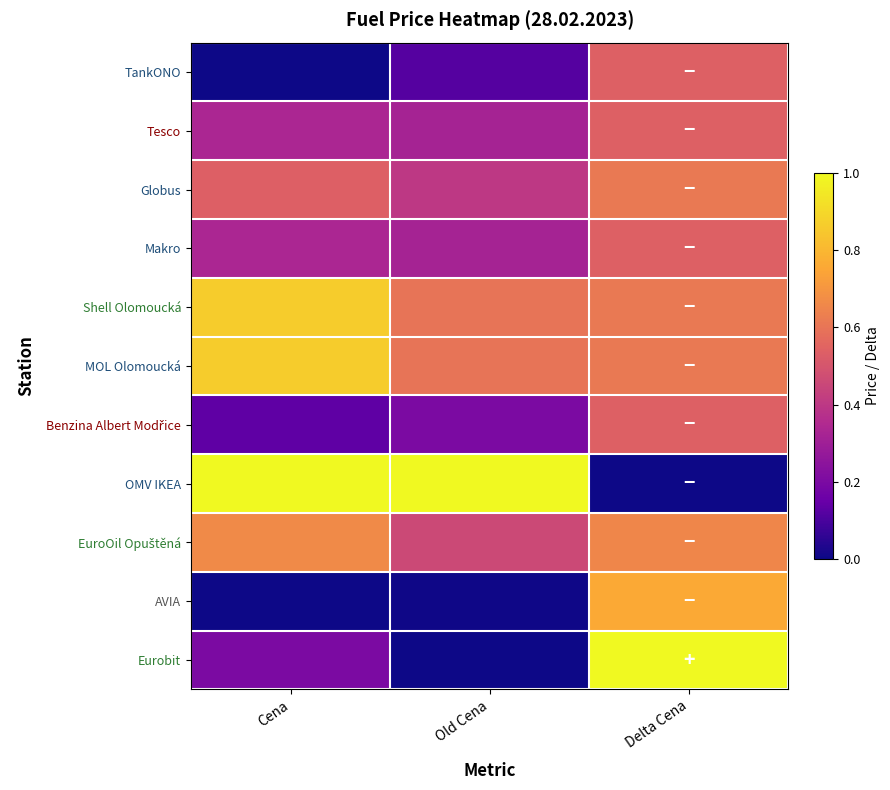

Which label corresponds to the largest value in the chart?

Cena